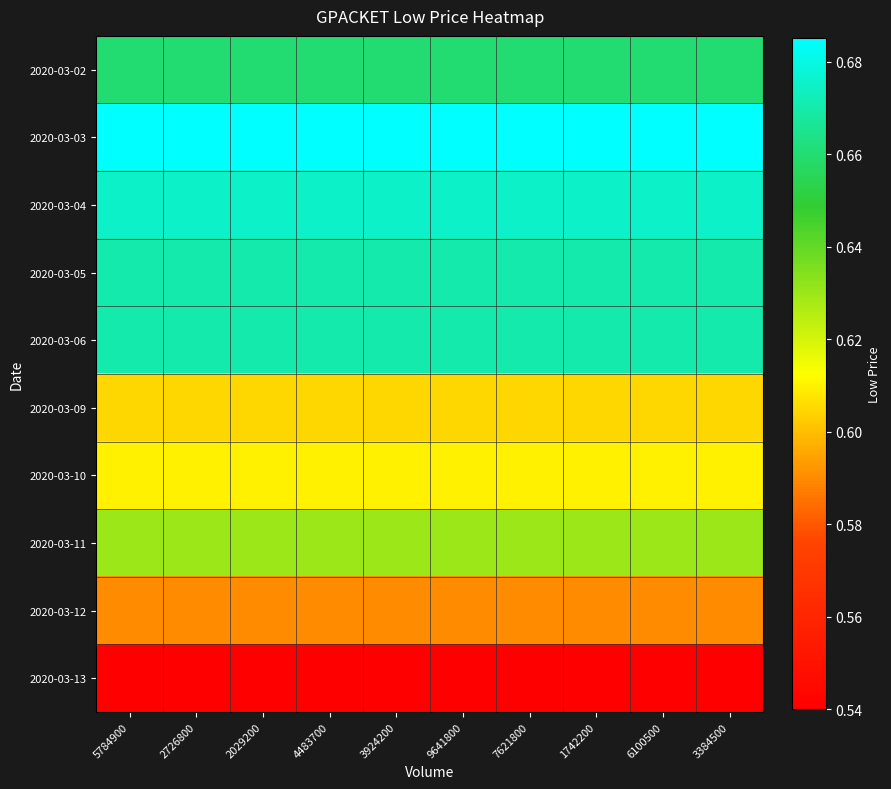

How many series are shown in this chart?

10